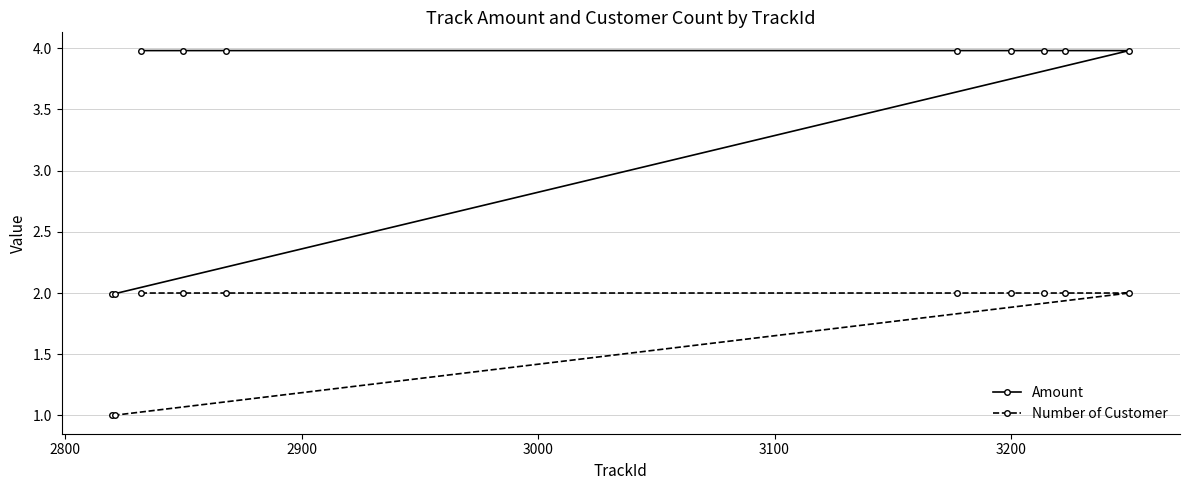

List the series in order of their overall mean, lowest first.

Number of Customer, Amount